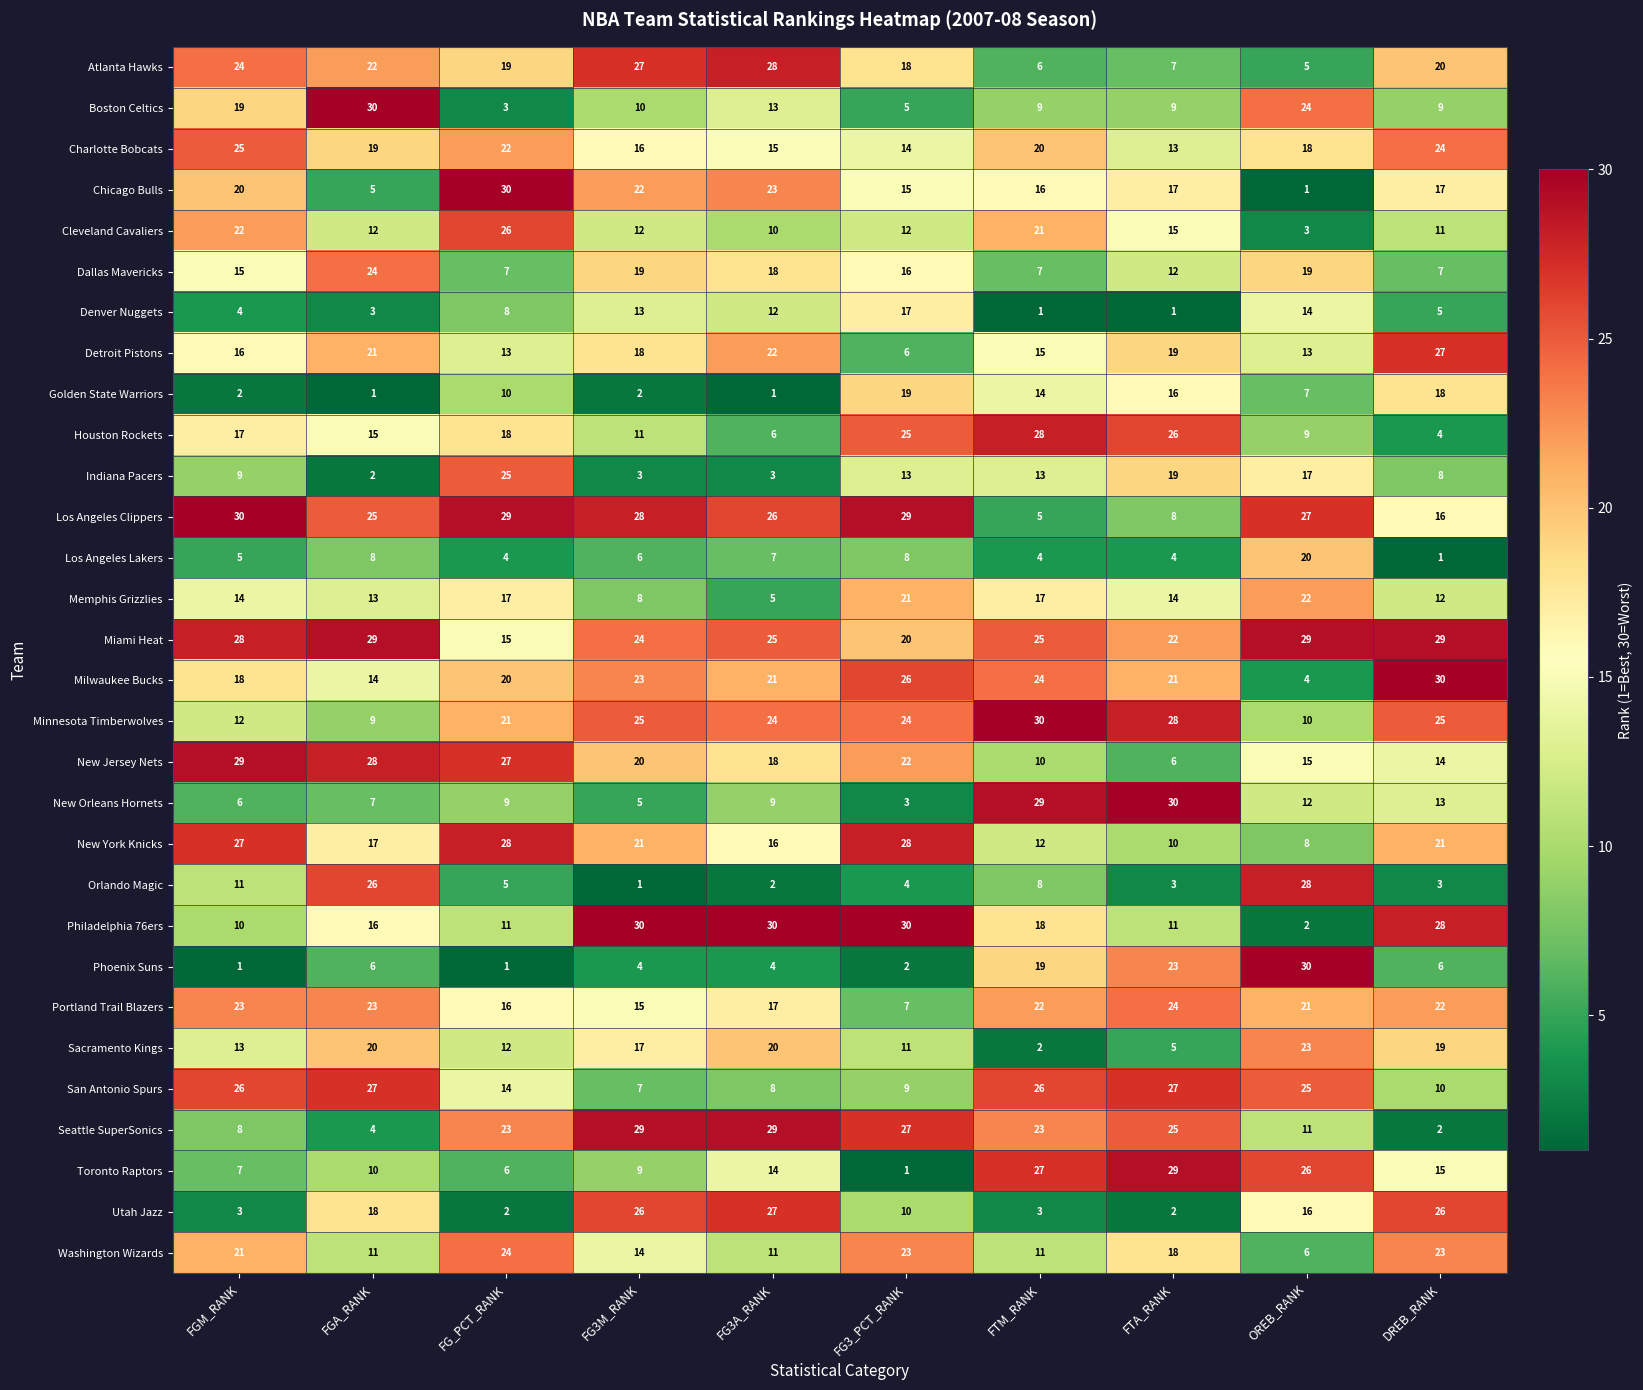

What is the spread (max minus min) of values at FTA_RANK?

29